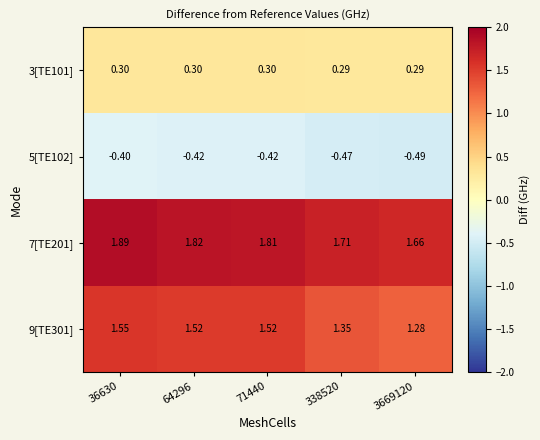

Is the value of 5[TE102] at 64296 greater than the value of 9[TE301] at 64296?

No